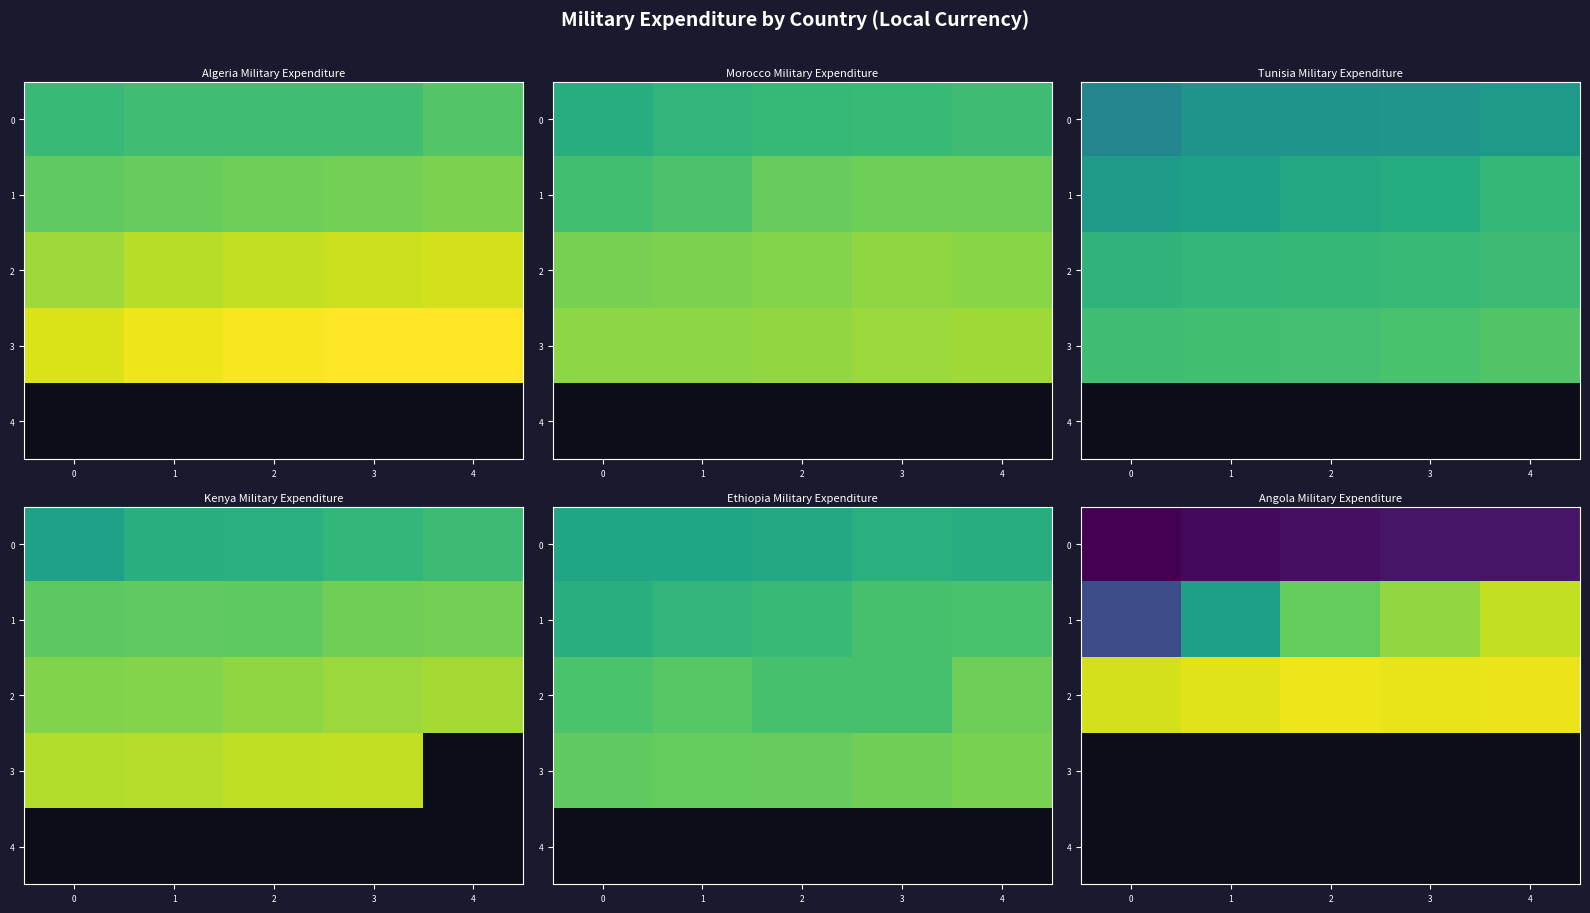

The value of row_1 at 1 is 7.3. True or false?

True